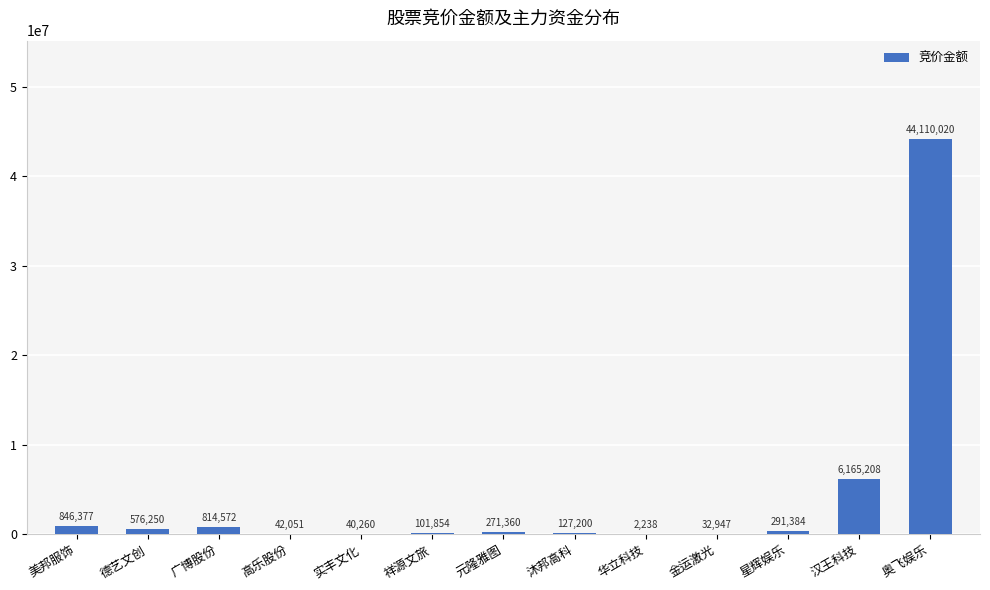

What is the maximum value shown in the chart?

44110020